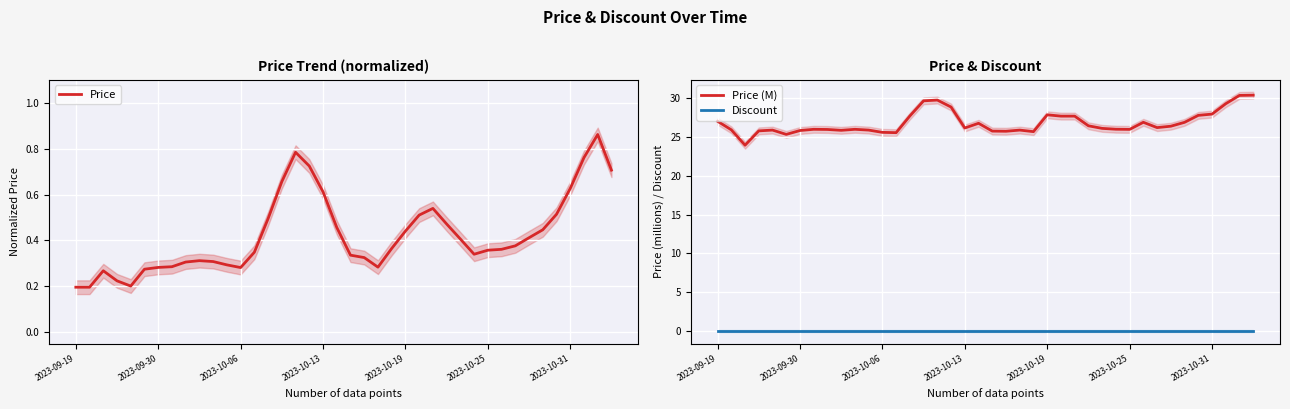

Is it true that Discount equals 0.0 at 26?

True